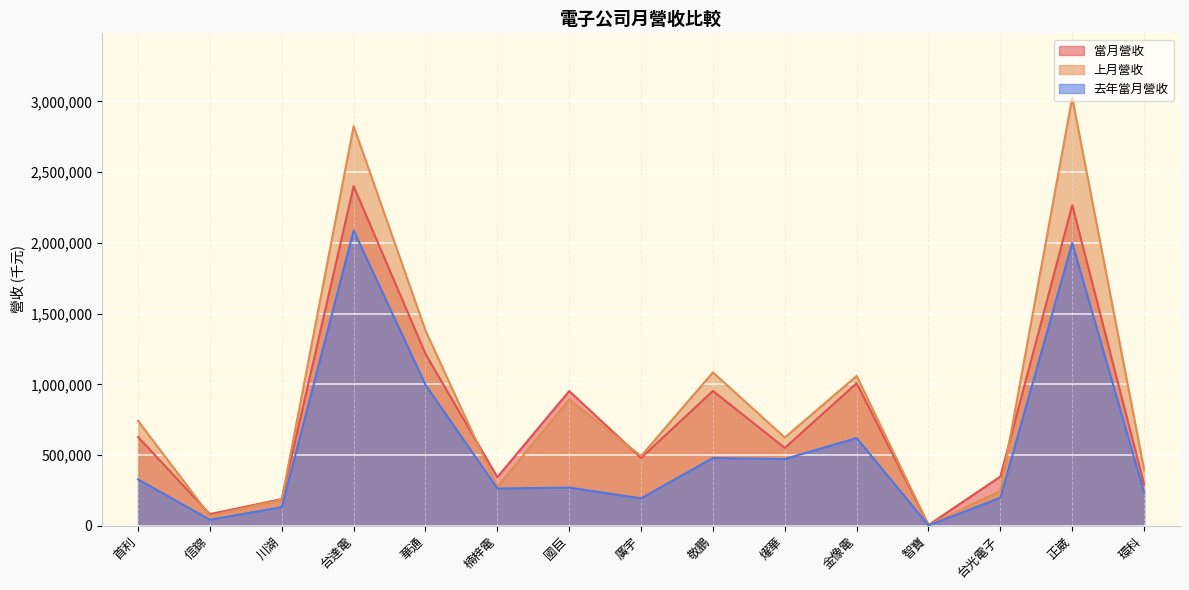

List the series in order of their overall mean, highest first.

上月營收, 當月營收, 去年當月營收